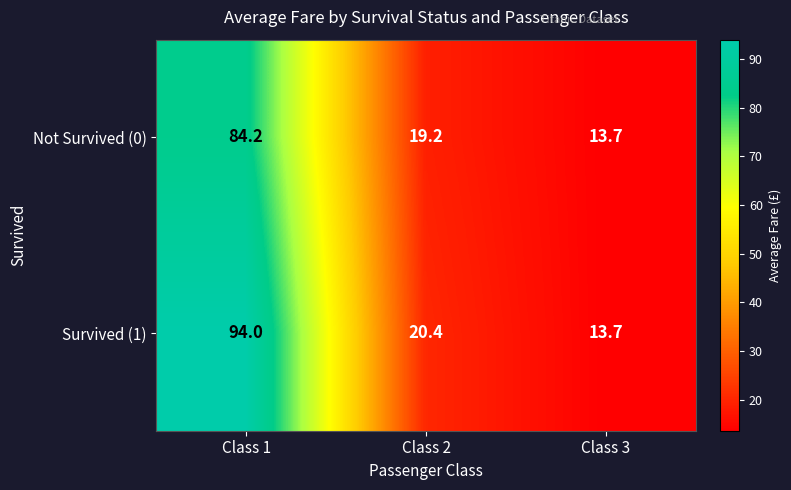

Reading right to left, list all the values displayed in this chart.

Not Survived (0): Class 3=13.7	Class 2=19.2	Class 1=84.2
Survived (1): Class 3=13.7	Class 2=20.4	Class 1=94.0